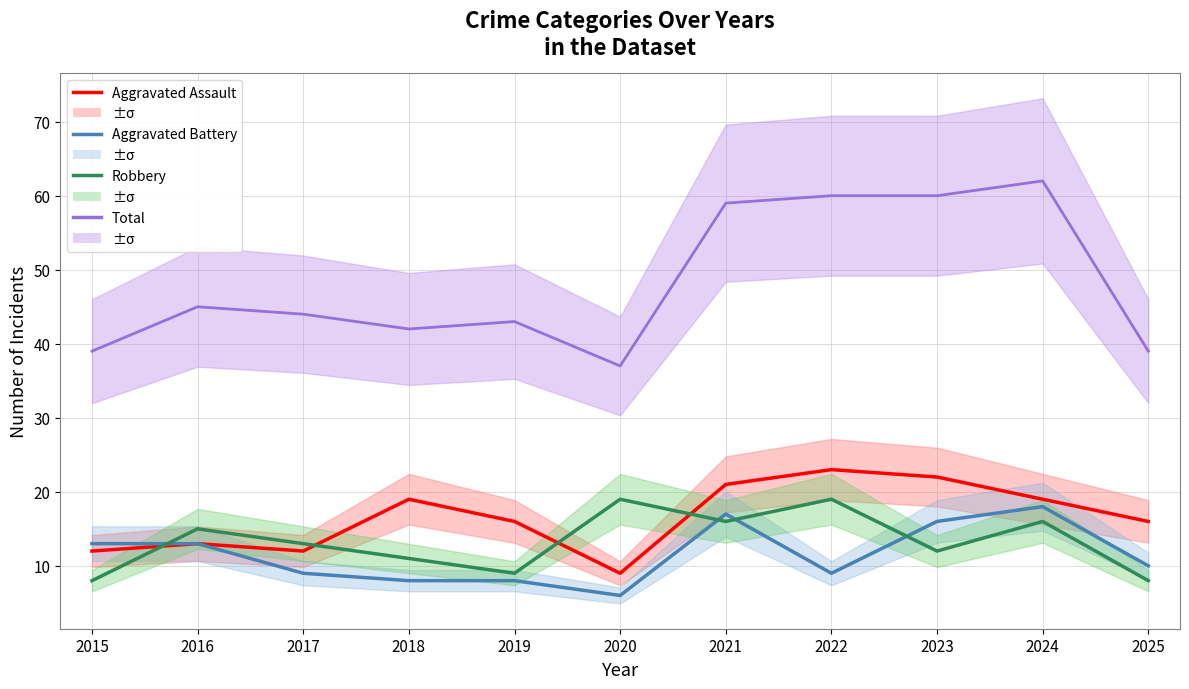

Rank the categories by Robbery value from lowest to highest.

2015, 2025, 2019, 2018, 2023, 2017, 2016, 2021, 2024, 2020, 2022